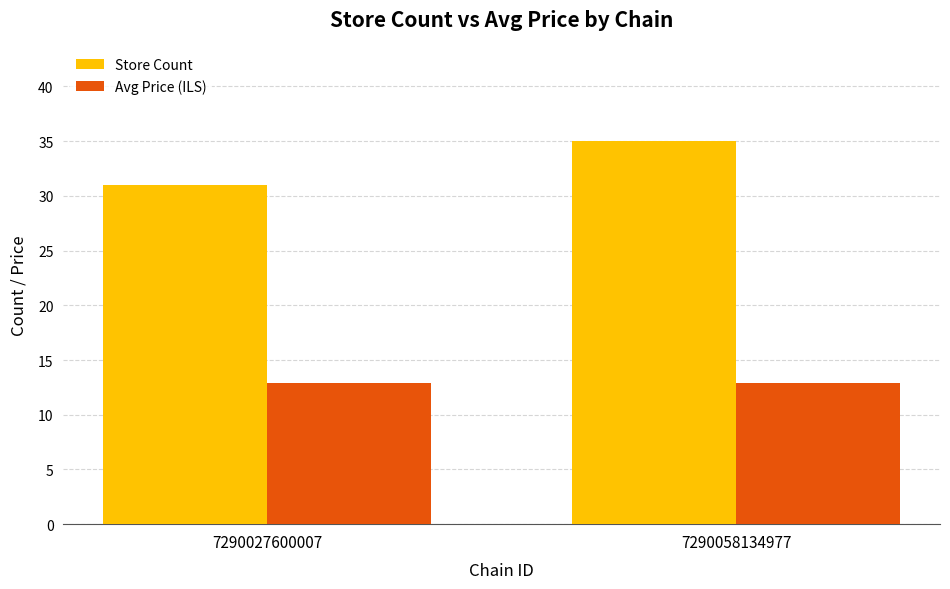

List the series in order of their peak value, lowest first.

Avg Price (ILS), Store Count